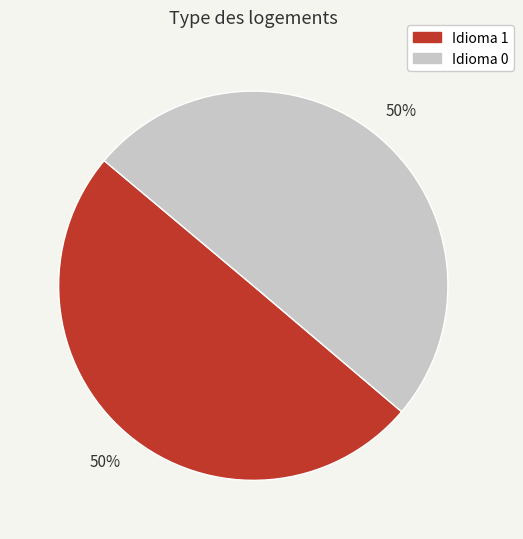

To the nearest percent, what percentage of the pie is Idioma 0?

50%